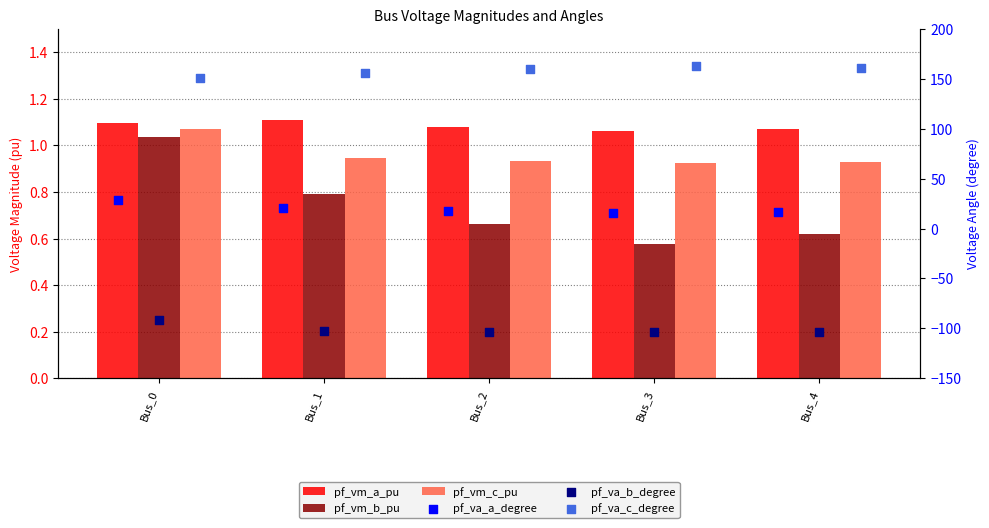

Which series contains the highest Y value?

pf_va_c_degree